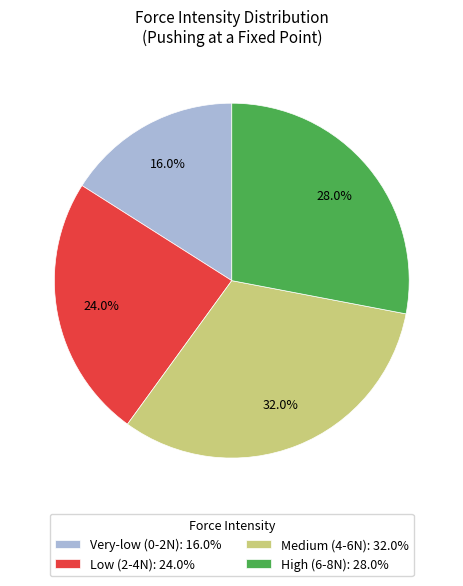

Which slice is the largest?

Medium (4-6N)